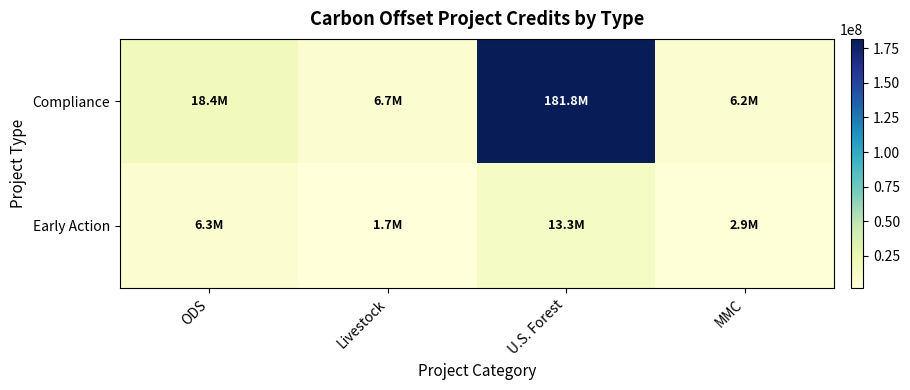

Reading right to left, list all the values displayed in this chart.

Compliance: MMC=6151123	U.S. Forest=181767422	Livestock=6732266	ODS=18399669
Early Action: MMC=2879684	U.S. Forest=13276494	Livestock=1695029	ODS=6336710